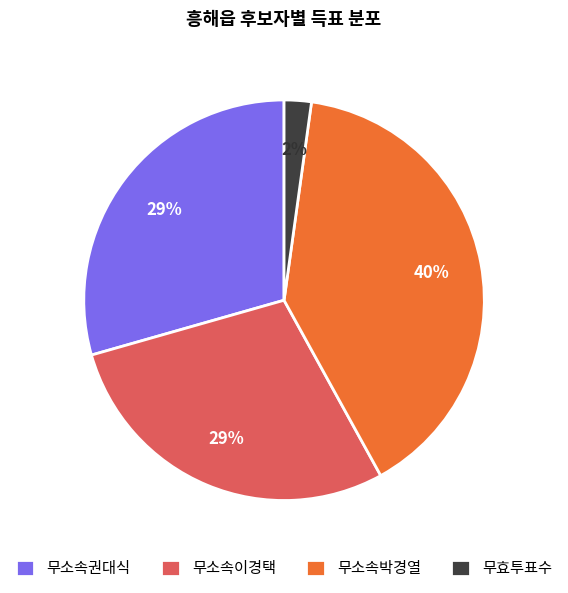

Which slice is the largest?

무소속박경열